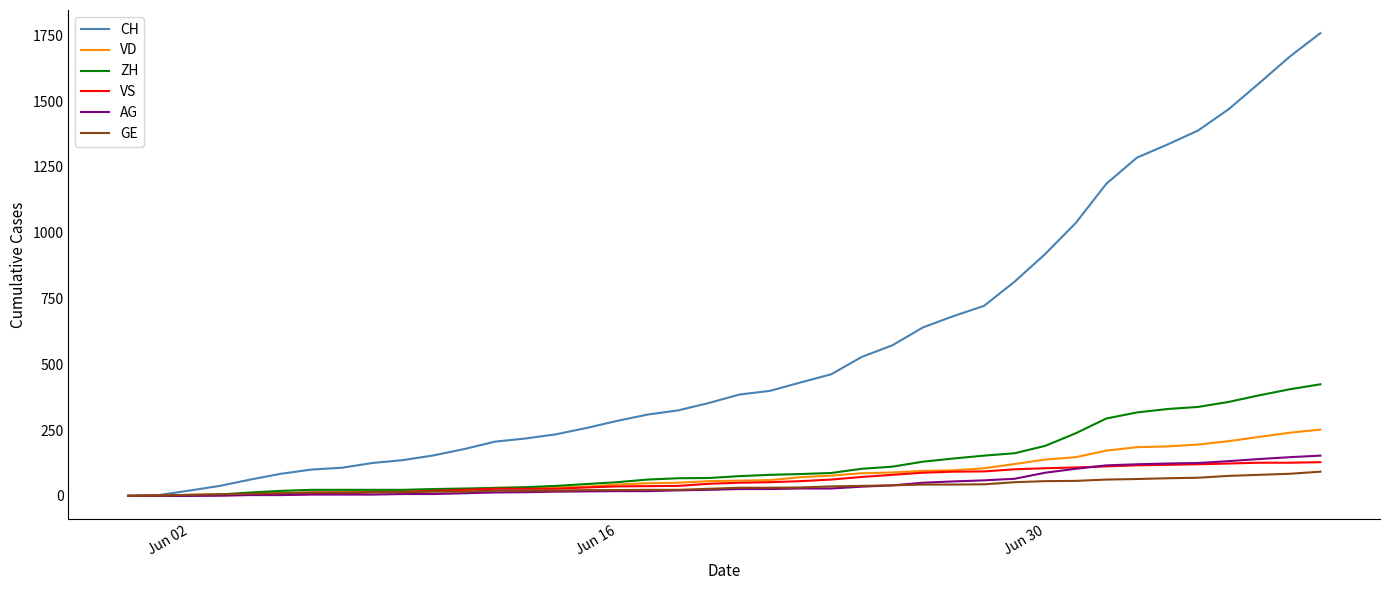

Is this an area chart (filled region under the line)?

No